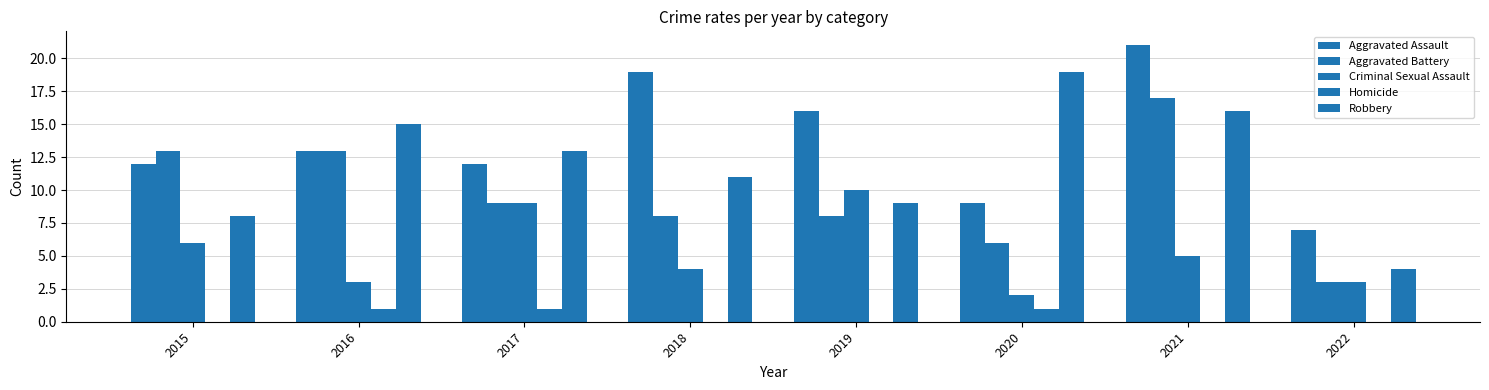

What is the value of the Criminal Sexual Assault bar at the 1st from the left?

6